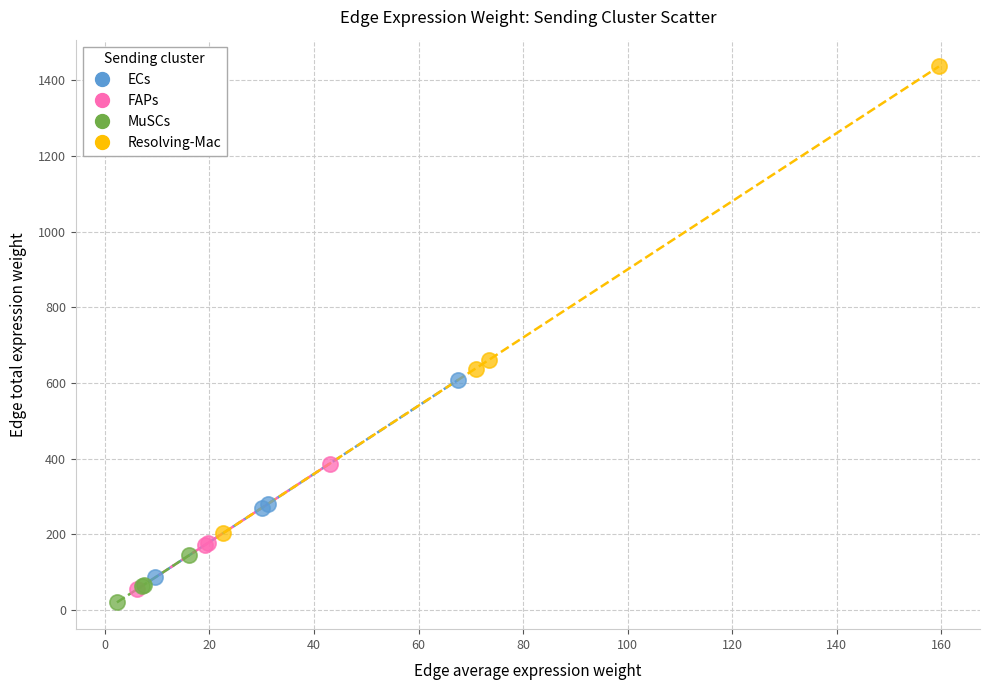

Which series reaches the maximum Y coordinate?

Resolving-Mac